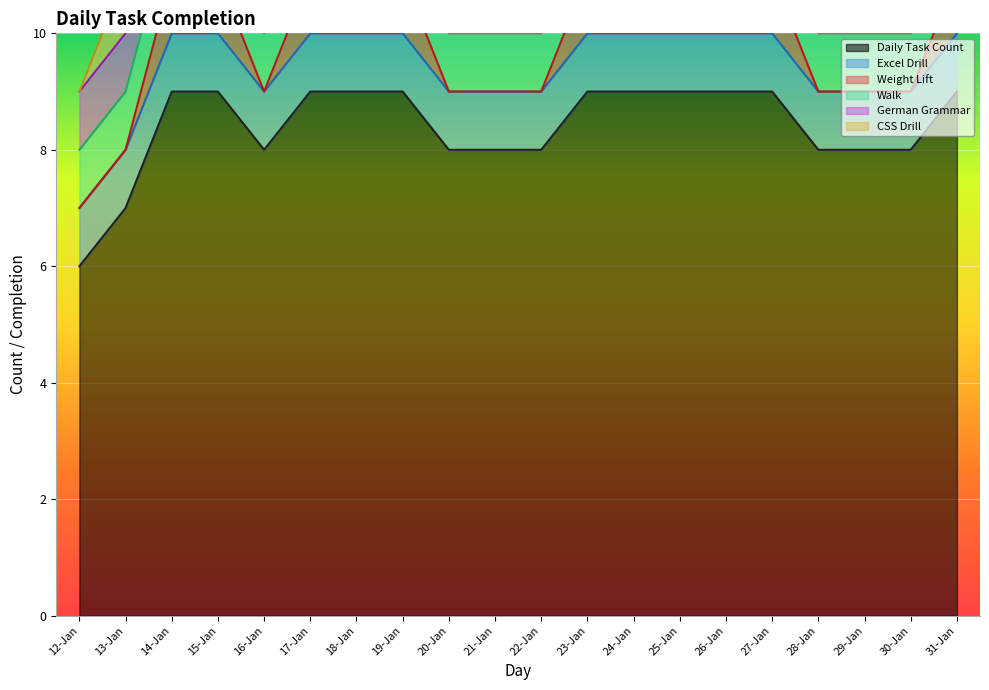

Which series changed the most between 18-Jan and 20-Jan?

Daily Task Count